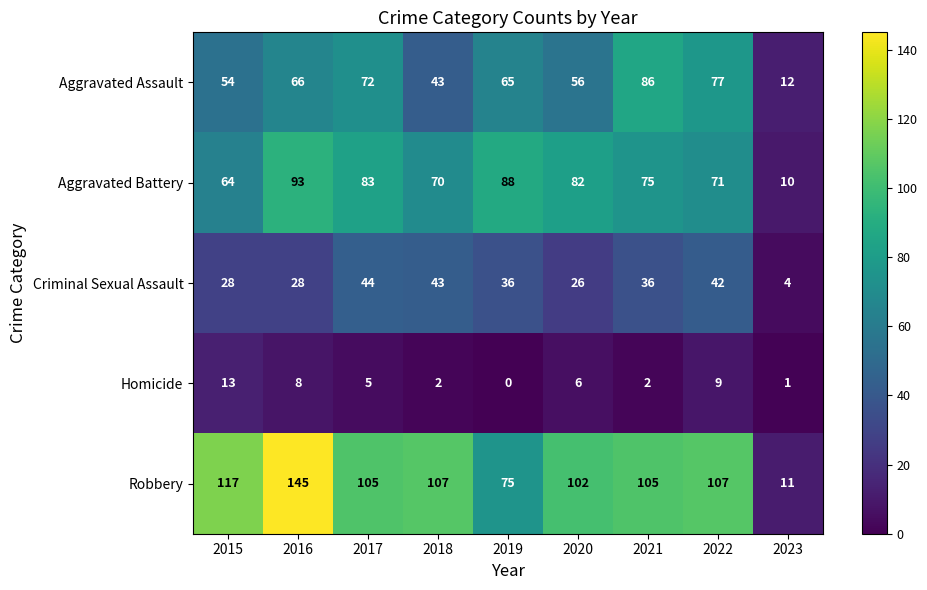

Which series changed the most between 2017 and 2023?

Robbery